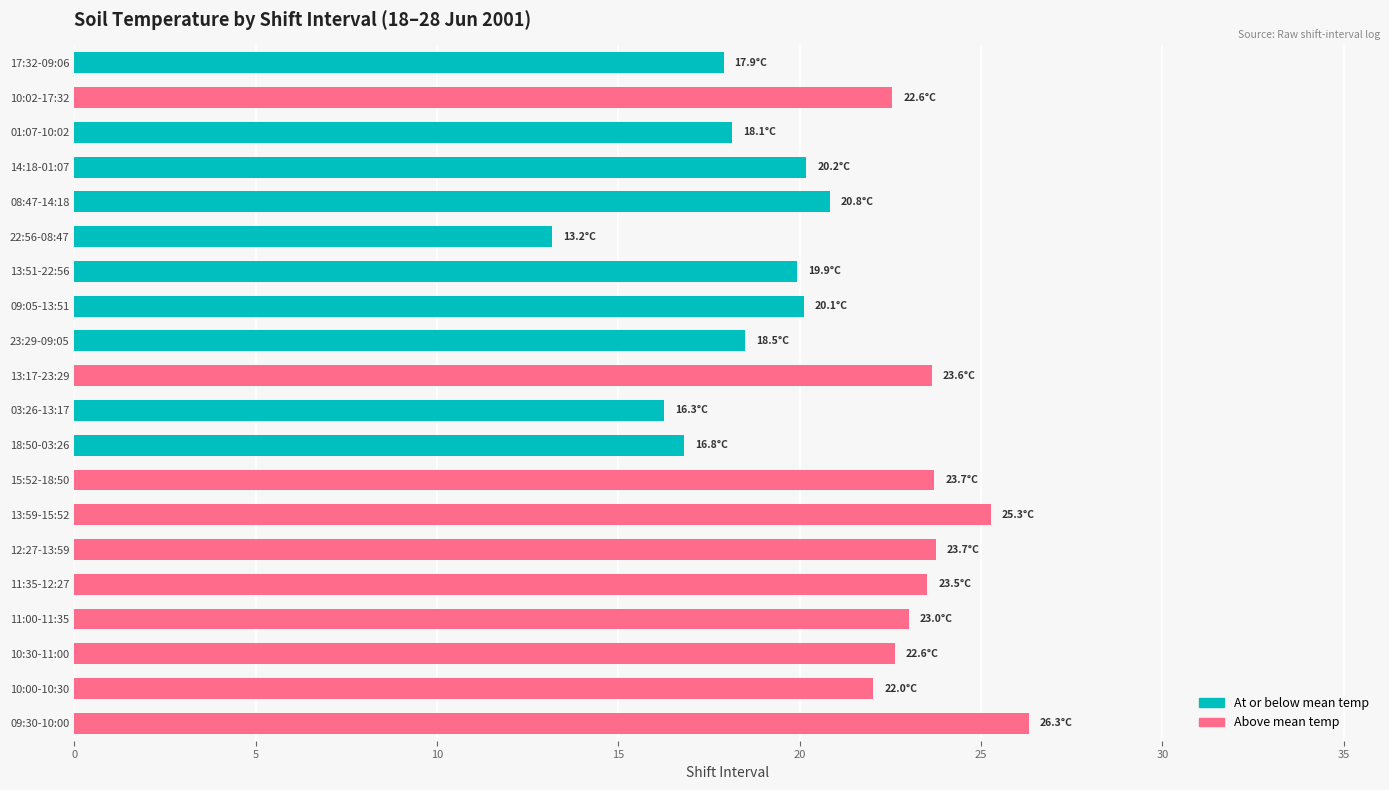

What is the maximum value shown in the chart?

26.3